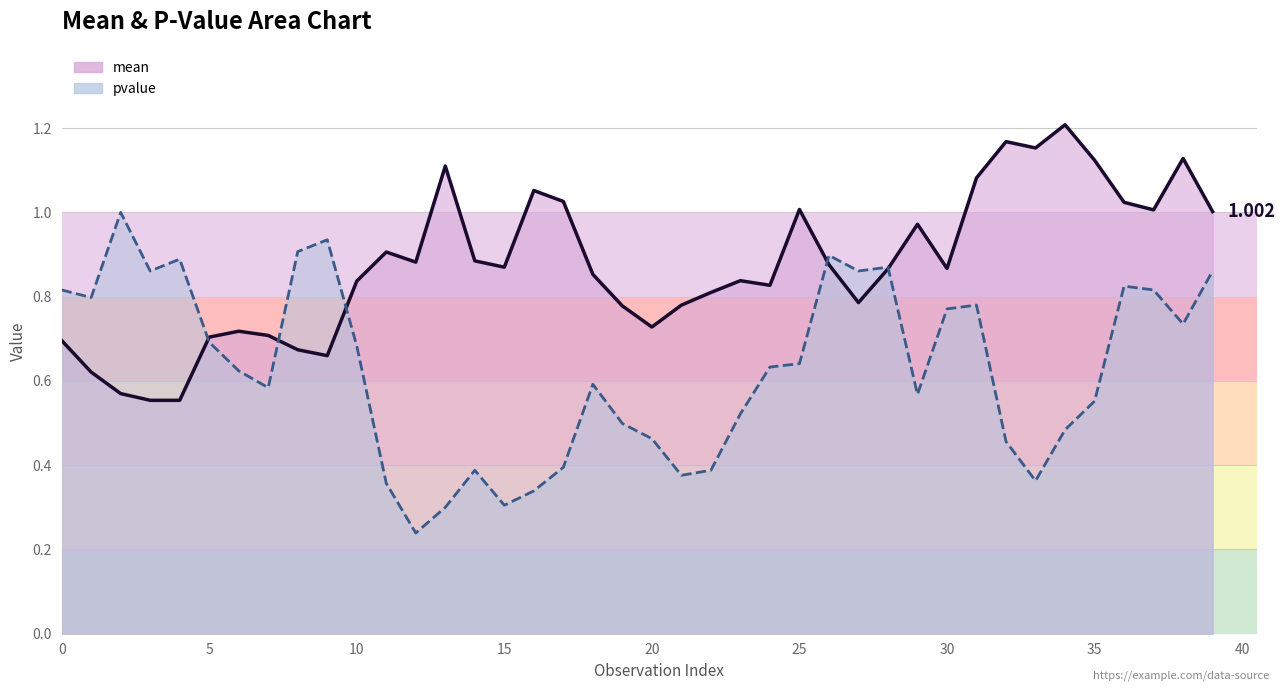

How many times do mean and pvalue cross each other?

5